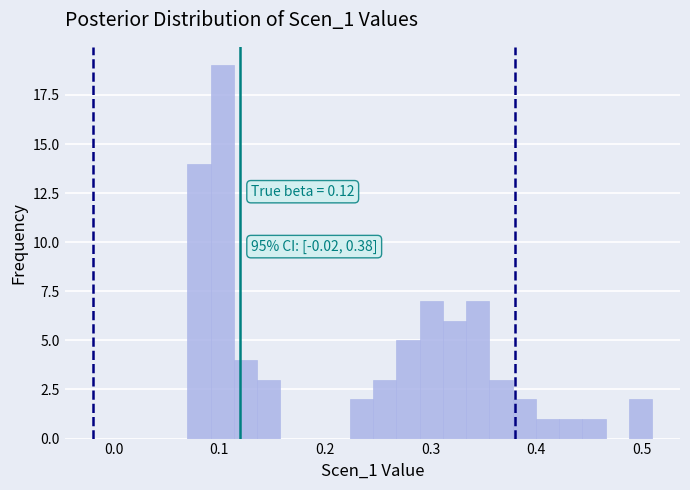

Read against the x-axis, roughly where is the centre of the tallest bar?

0.10